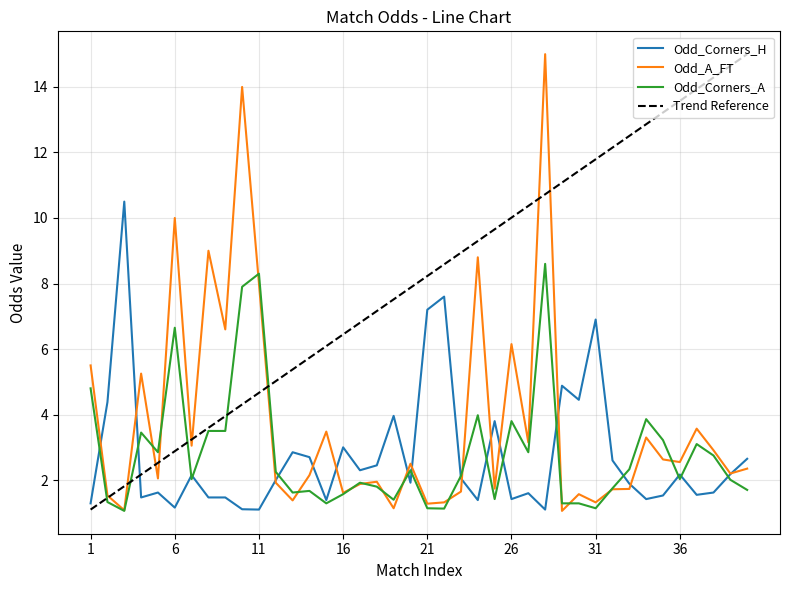

What is the minimum value shown in the chart?

1.1